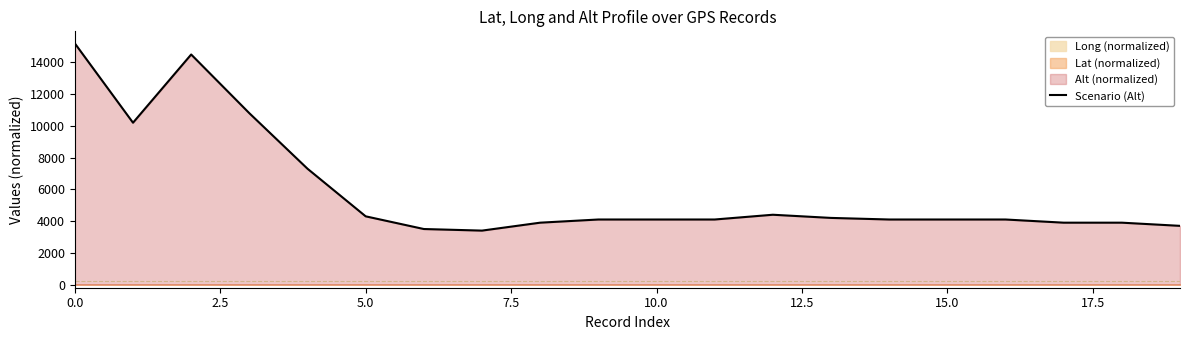

What is the highest value of the Scenario (Alt) series?

15200